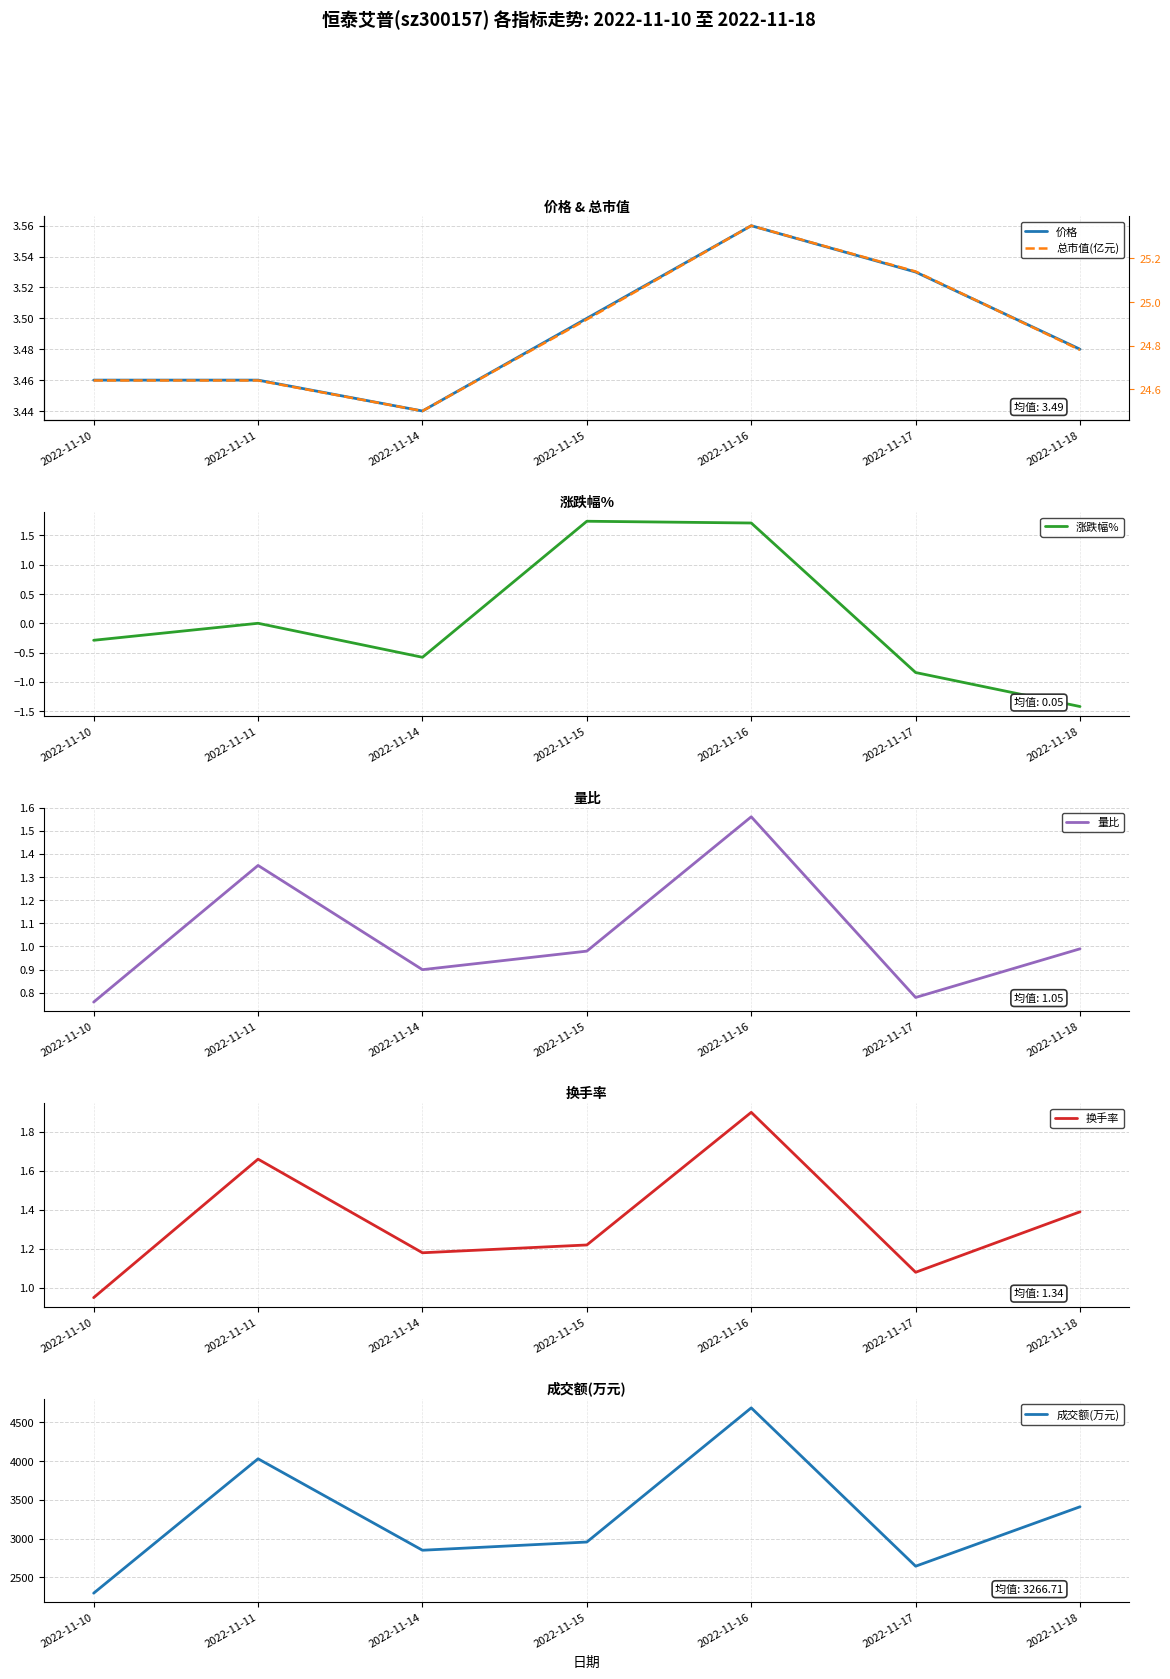

Which category has the highest value across all series?

2022-11-16